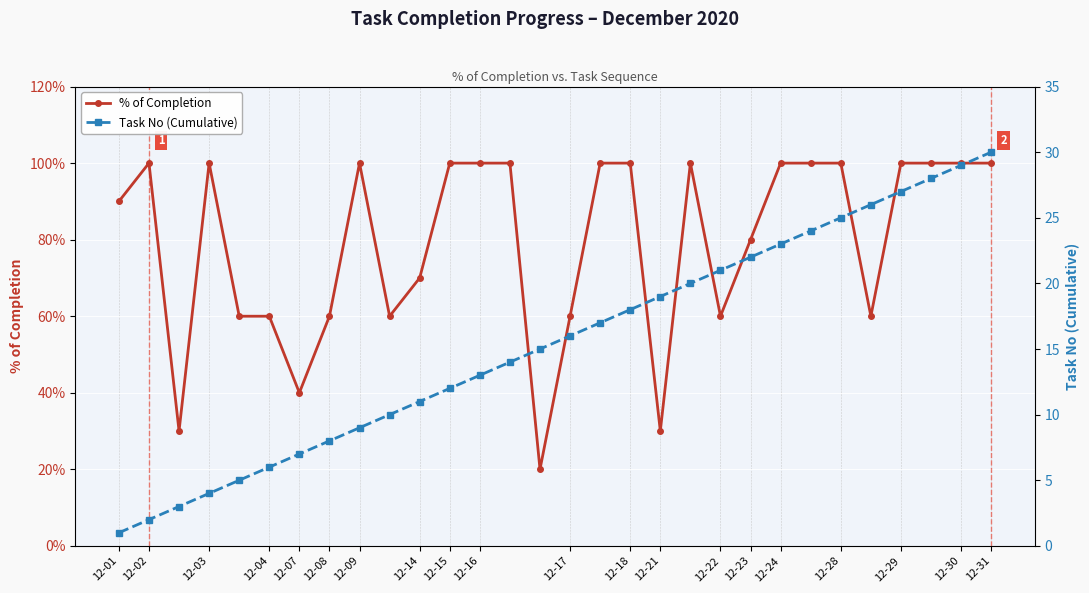

True or false: % of Completion has a value of 1.0 at 12-02.

True